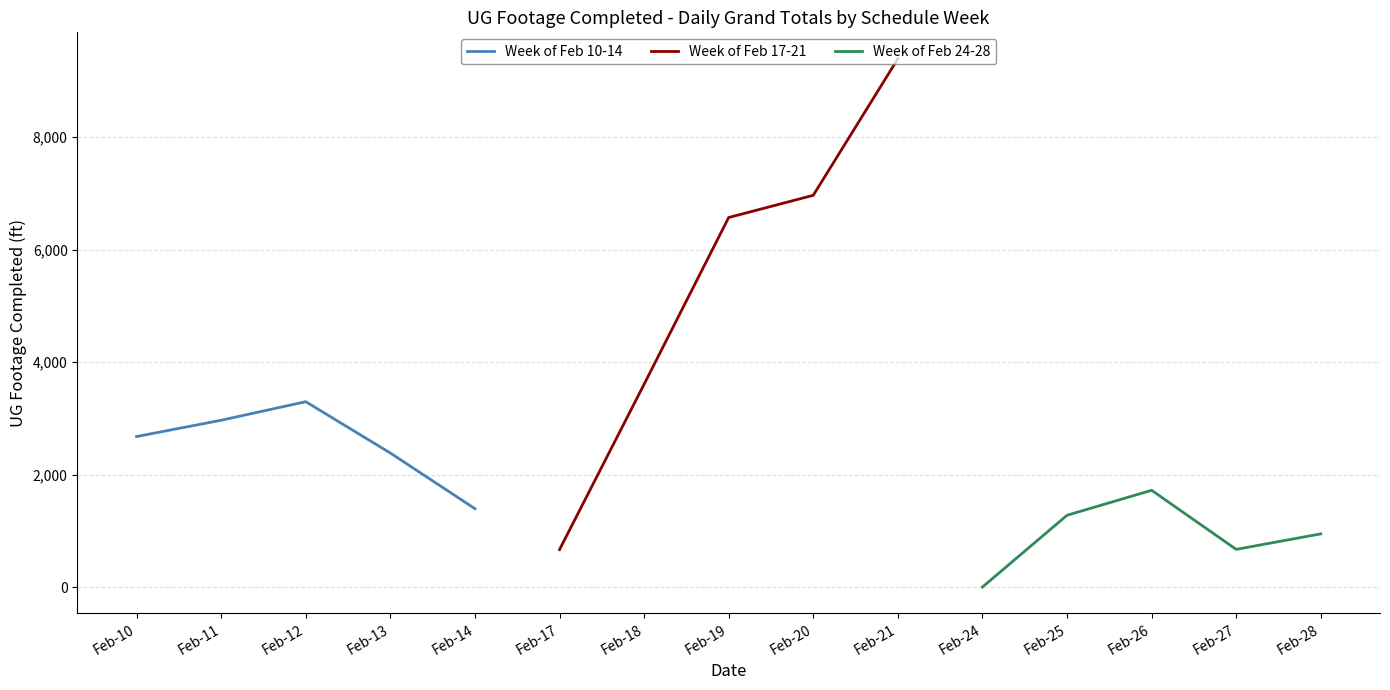

True or false: Week of Feb 17-21 has more than 0 points higher than both neighbors.

False